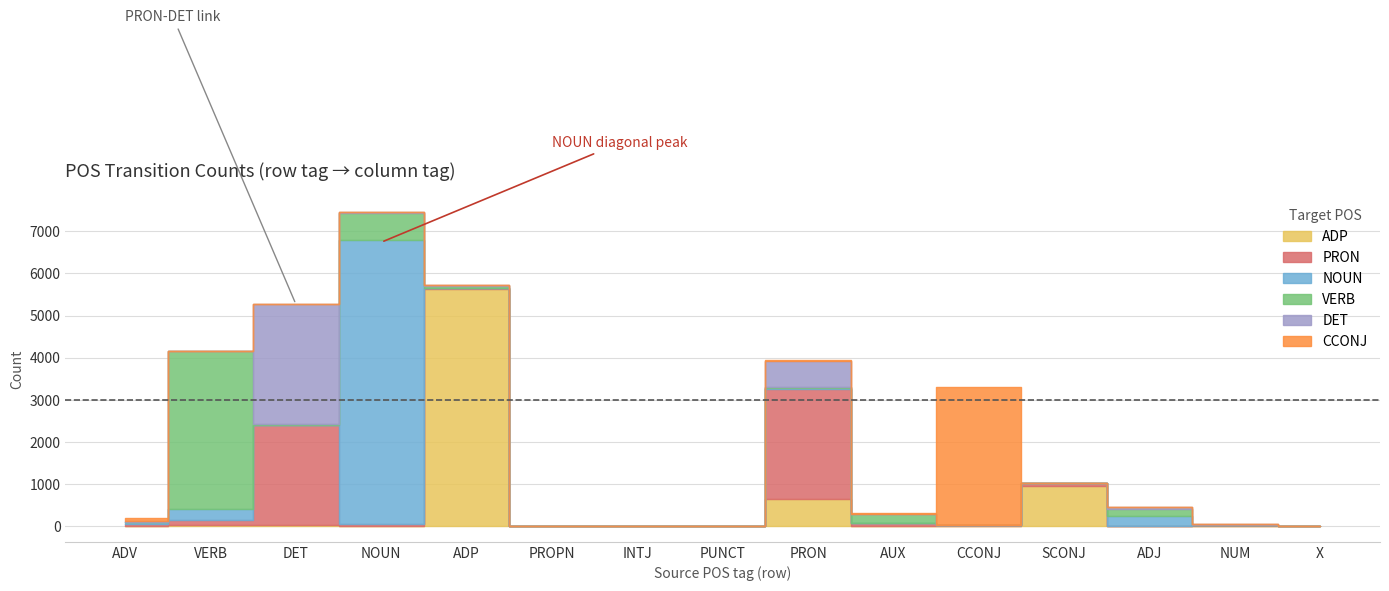

Reading left to right, what are all the values shown in this chart?

ADP: 11	18	31	1	5636	0	0	0	655	5	13	955	2	9	0
PRON: 29	121	2380	53	11	0	0	0	2601	60	8	62	6	15	0
NOUN: 51	276	1	6740	14	6	0	0	31	4	0	1	222	7	0
VERB: 18	3739	8	643	50	0	0	0	27	219	5	0	180	0	0
DET: 13	4	2848	11	5	0	0	0	616	0	0	0	36	8	1
CCONJ: 67	3	0	4	17	1	0	1	4	18	3274	11	0	0	0